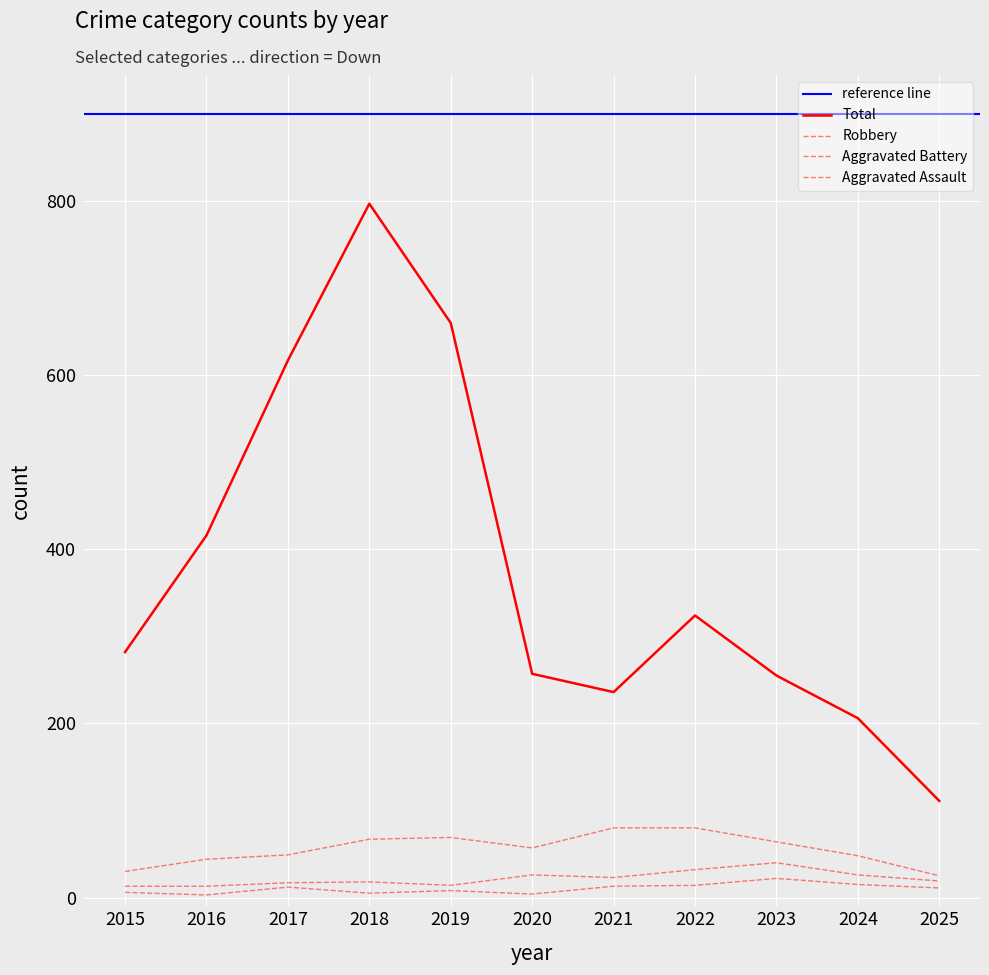

How many lines are shown in the chart?

4